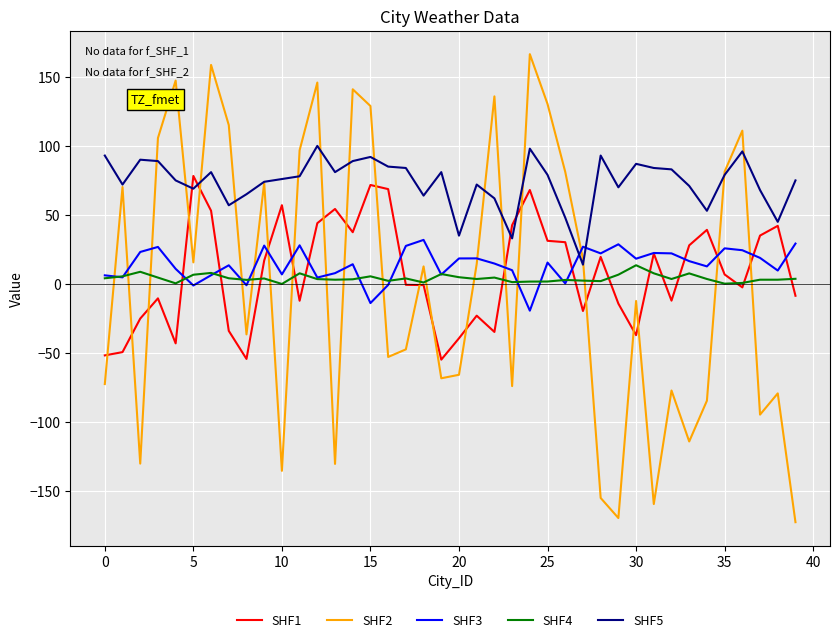

What is the maximum value for SHF2?

166.4